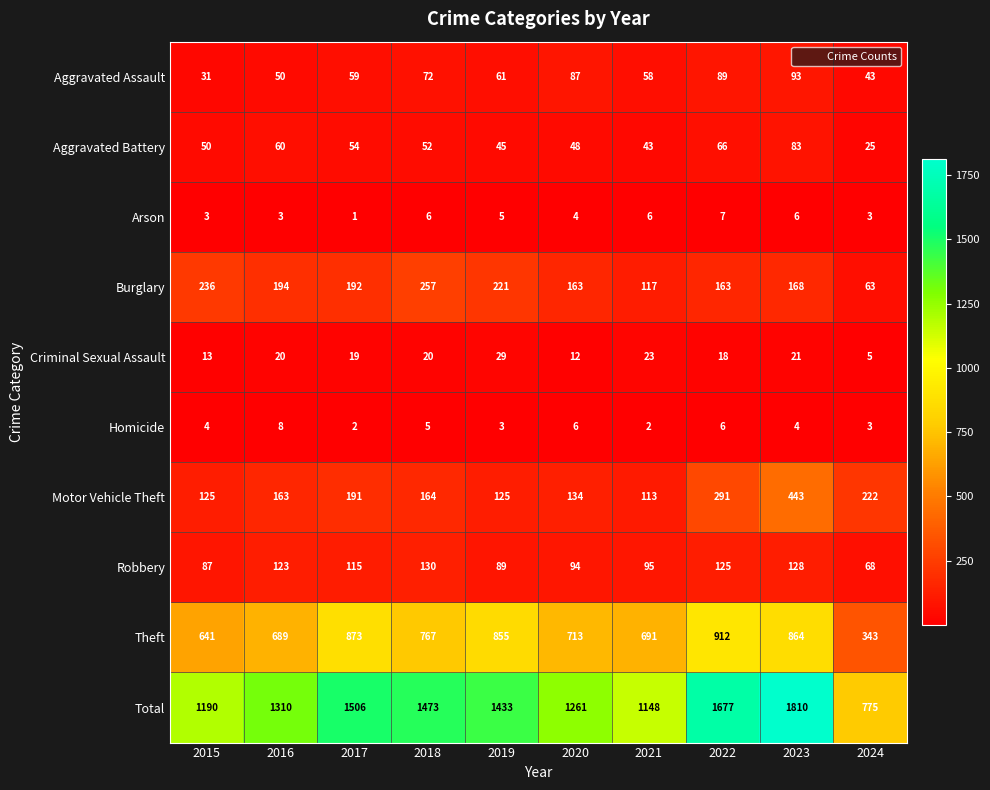

Which series has the largest total across all categories?

Total